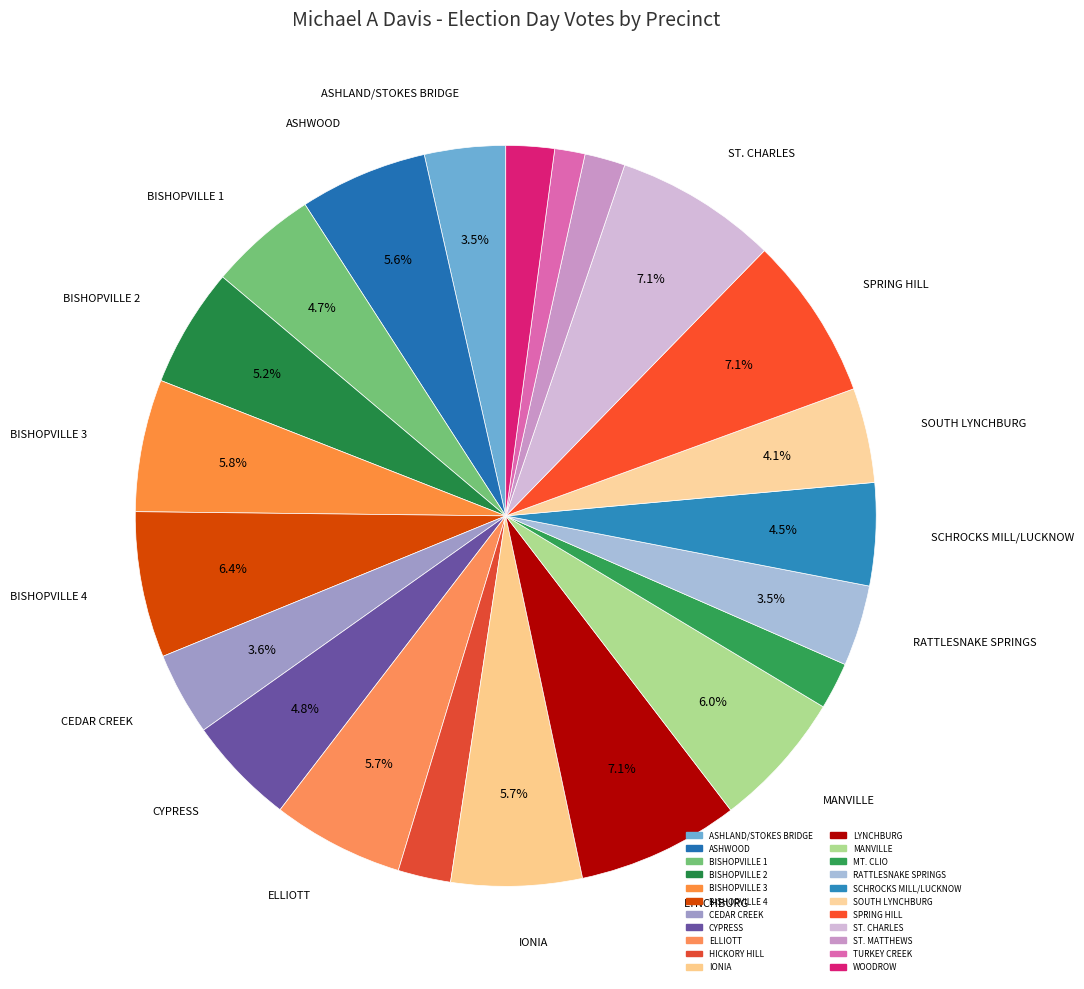

Between MANVILLE and BISHOPVILLE 2, which is larger?

MANVILLE